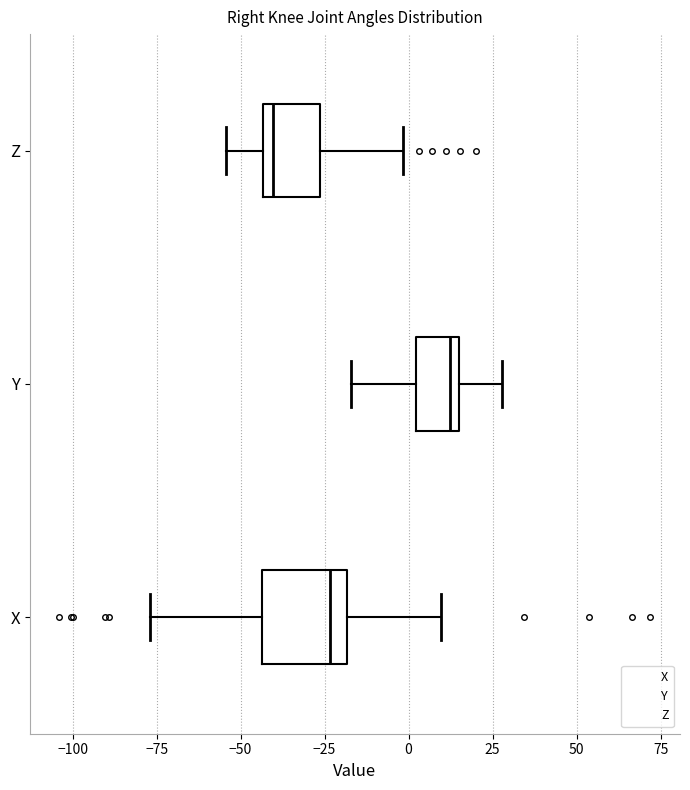

Which box's median line is the furthest to the left?

Z